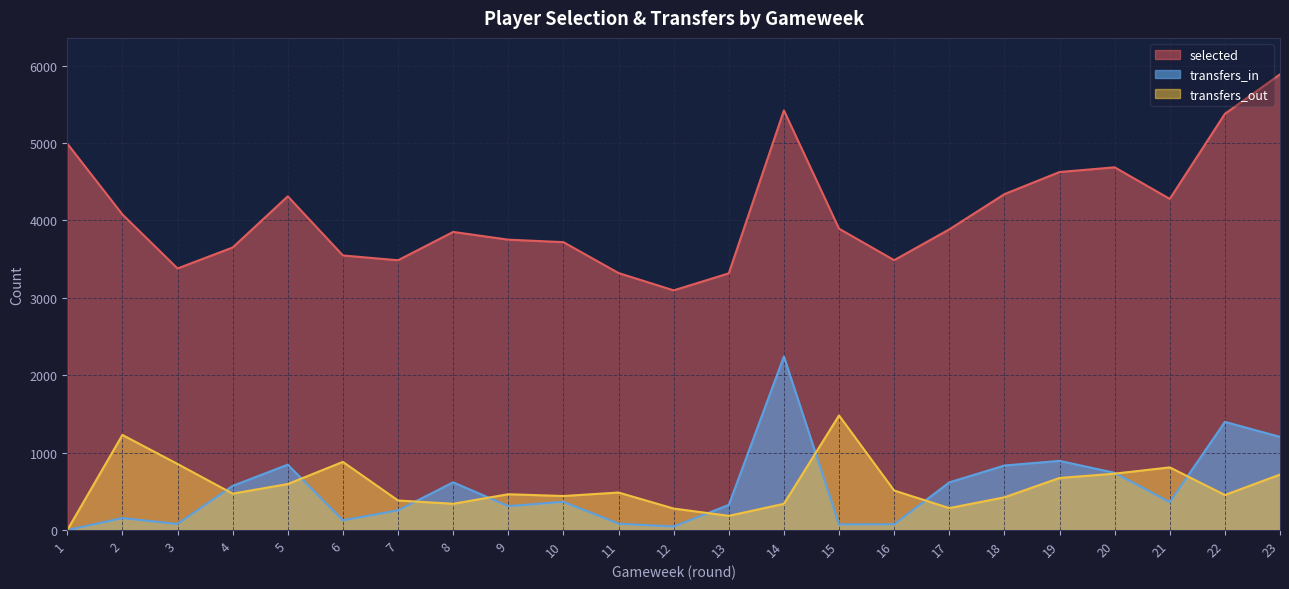

In selected, how many points are higher than both neighbors (excluding endpoints)?

4